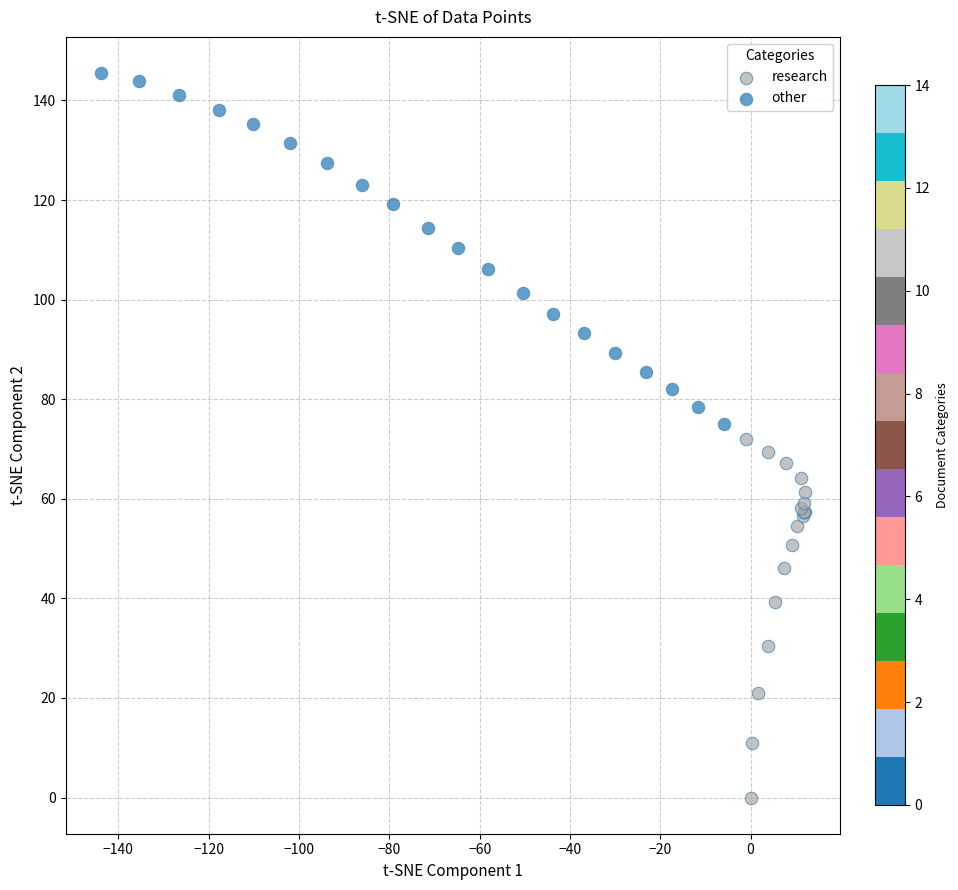

Which series contains the lowest Y value?

research